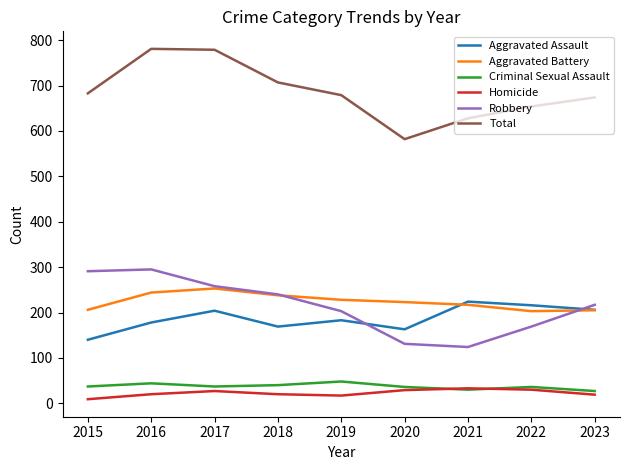

True or false: Aggravated Assault and Homicide cross at least once.

False